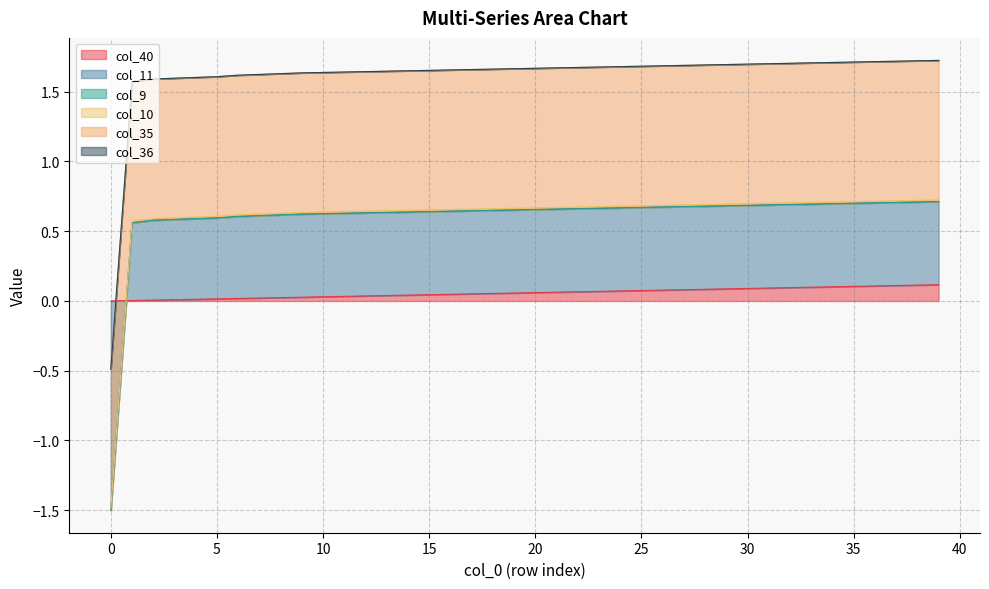

True or false: col_36 and col_9 cross at least once.

False